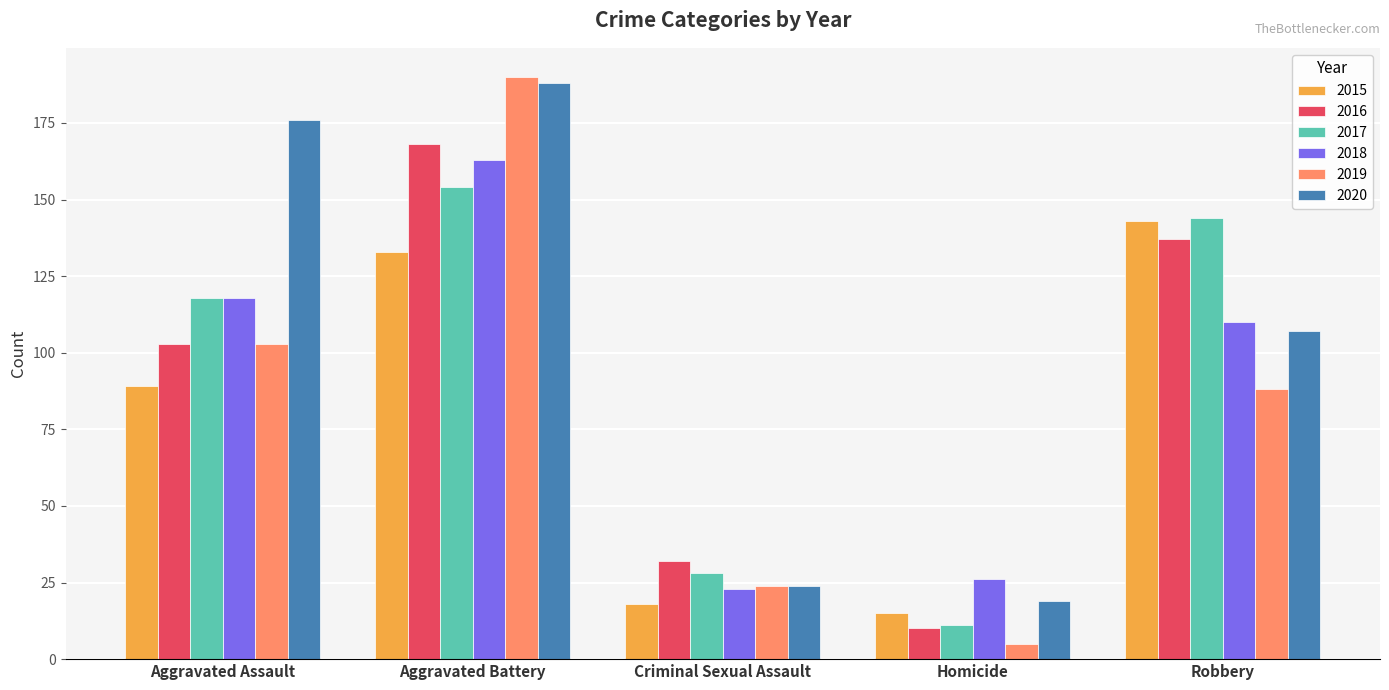

At how many categories does at least one series exceed 155?

2